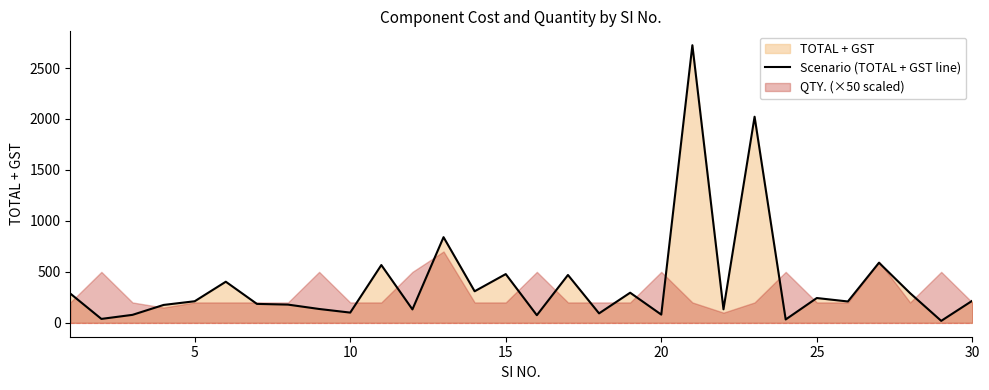

What is the maximum value for Scenario (TOTAL + GST line)?

2723.5